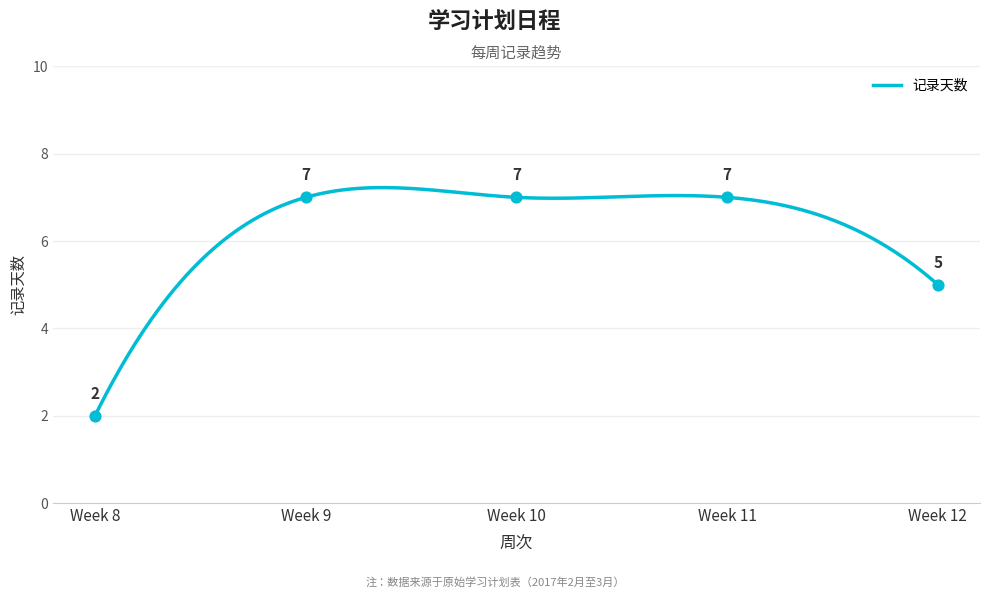

What is the lowest value of the 记录天数 series?

2.0